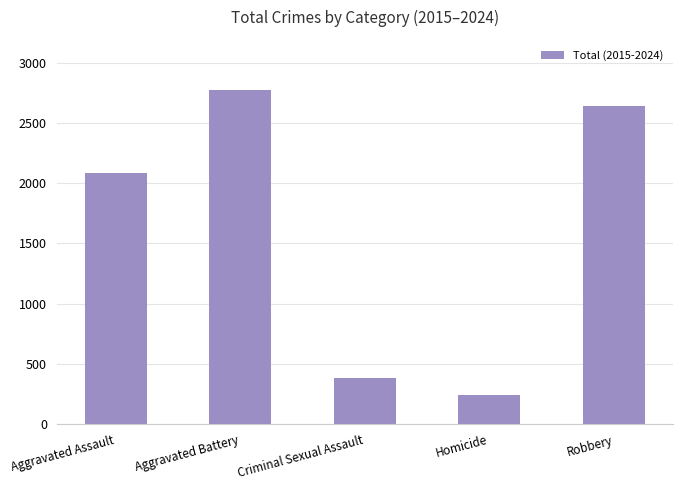

How many values are below 2085?

2